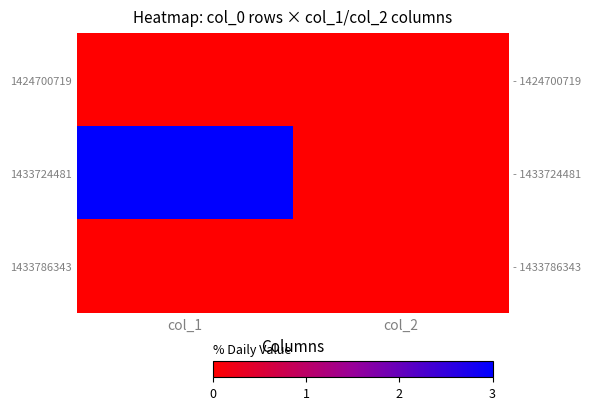

At which category is the sum across all series the highest?

col_1